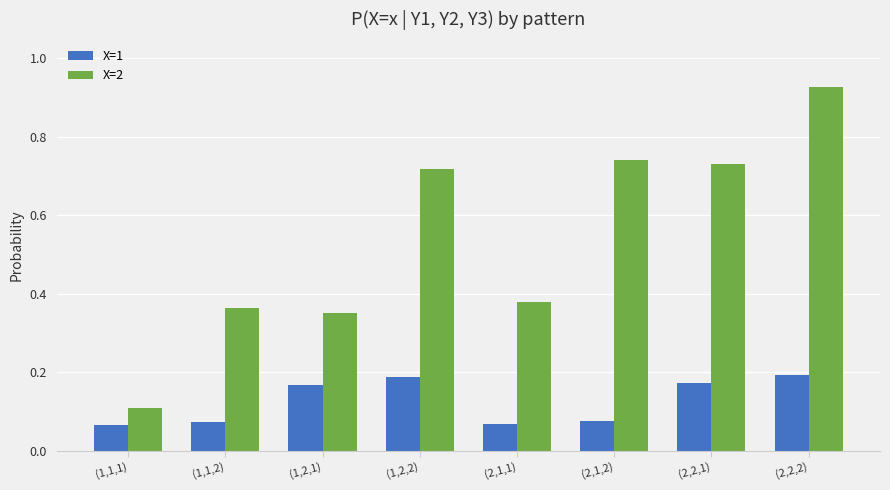

Does the chart contain any negative values?

No